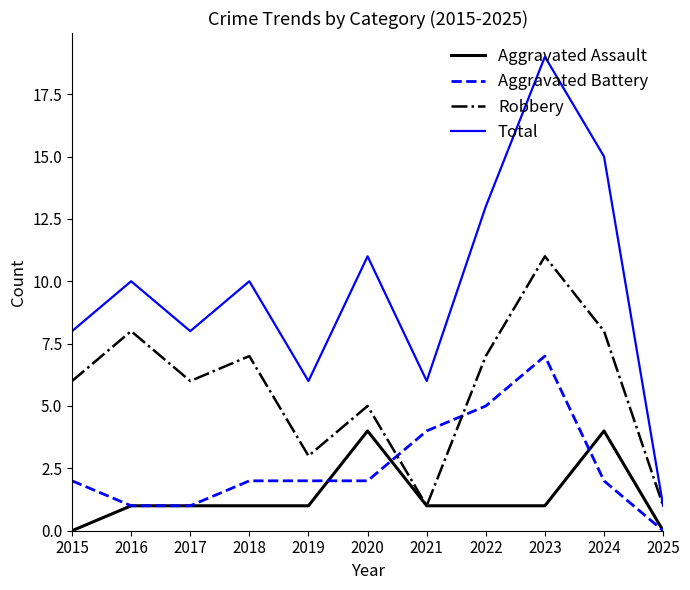

Which category has the lowest value in the Total series?

2025